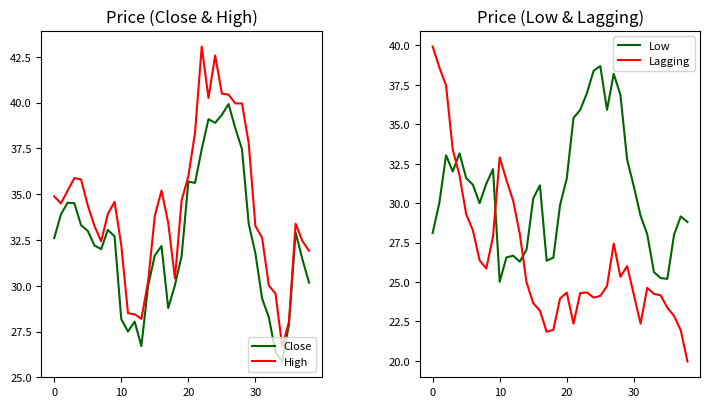

True or false: Low and High cross at least once.

False